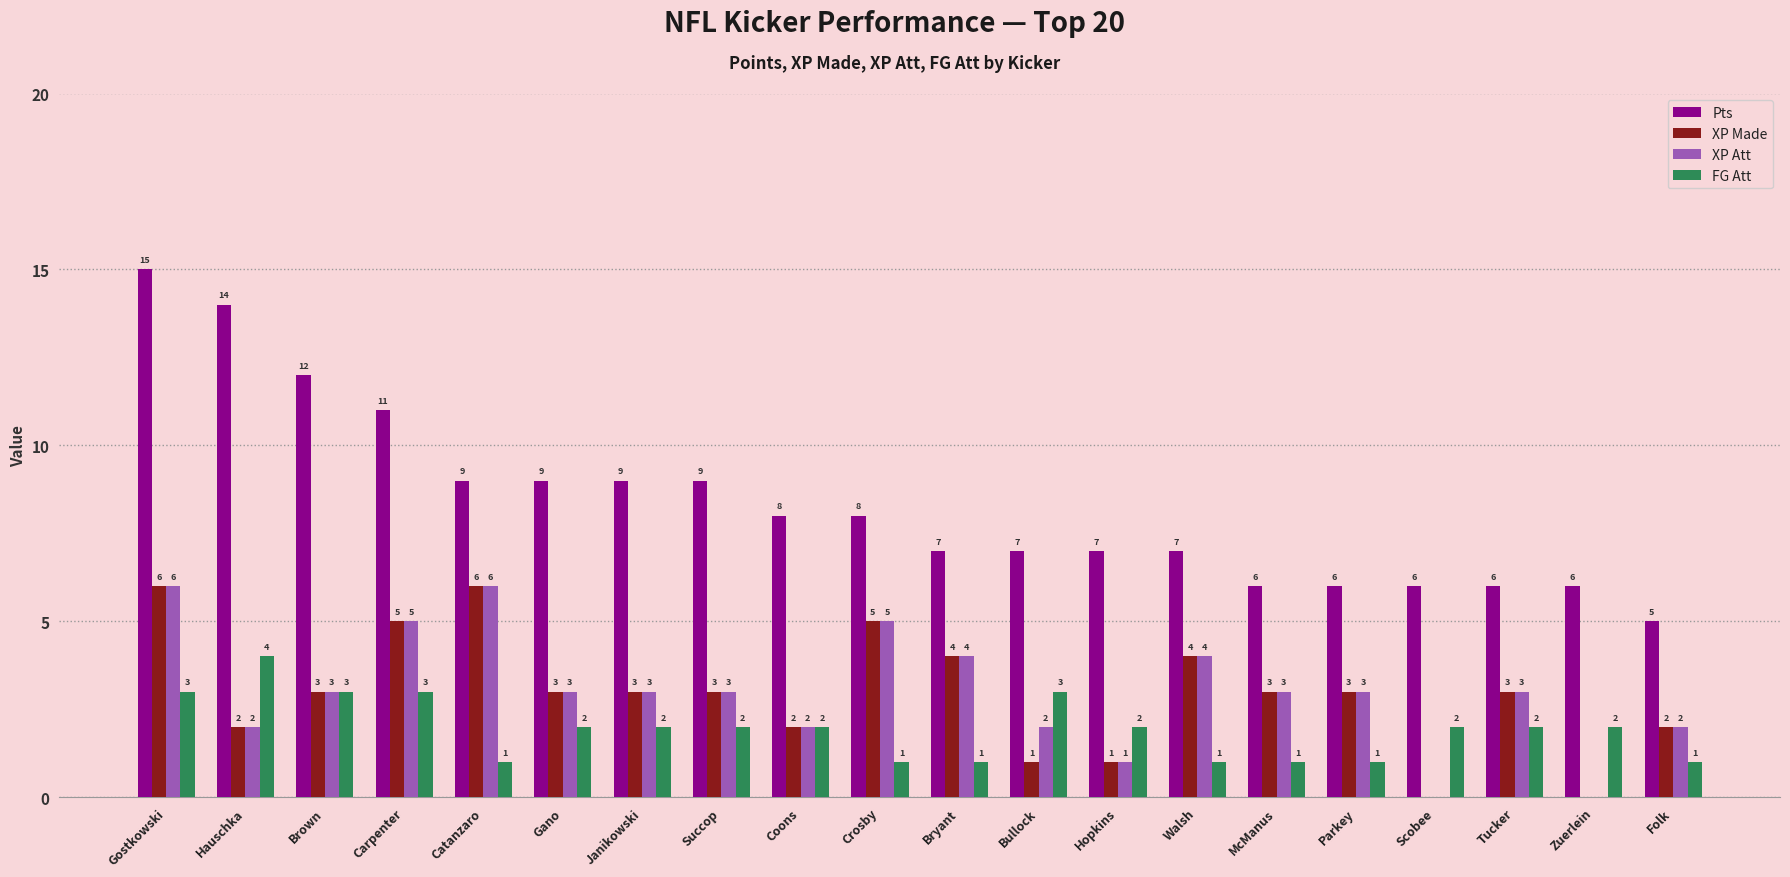

Reading left to right, extract all data points from this chart.

Pts: 15	14	12	11	9	9	9	9	8	8	7	7	7	7	6	6	6	6	6	5
XP Made: 6	2	3	5	6	3	3	3	2	5	4	1	1	4	3	3	0	3	0	2
XP Att: 6	2	3	5	6	3	3	3	2	5	4	2	1	4	3	3	0	3	0	2
FG Att: 3	4	3	3	1	2	2	2	2	1	1	3	2	1	1	1	2	2	2	1